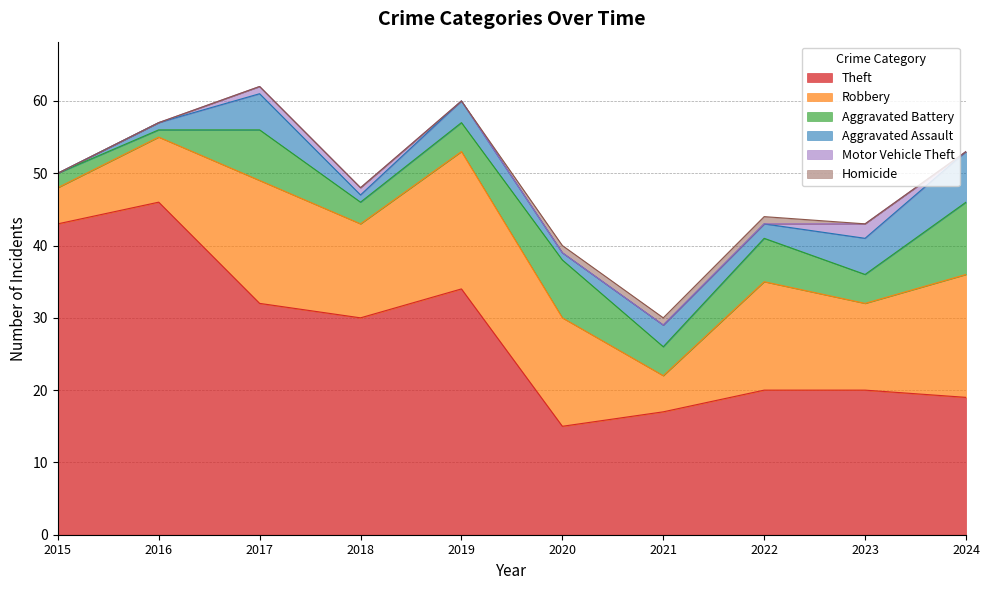

Does the chart display data point markers on the line(s)?

No